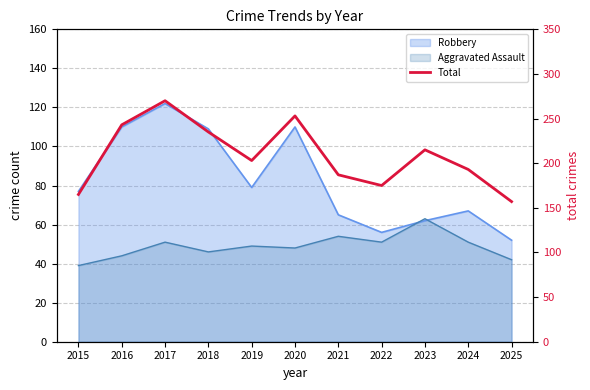

True or false: the data has more than 1 interior local peaks.

True